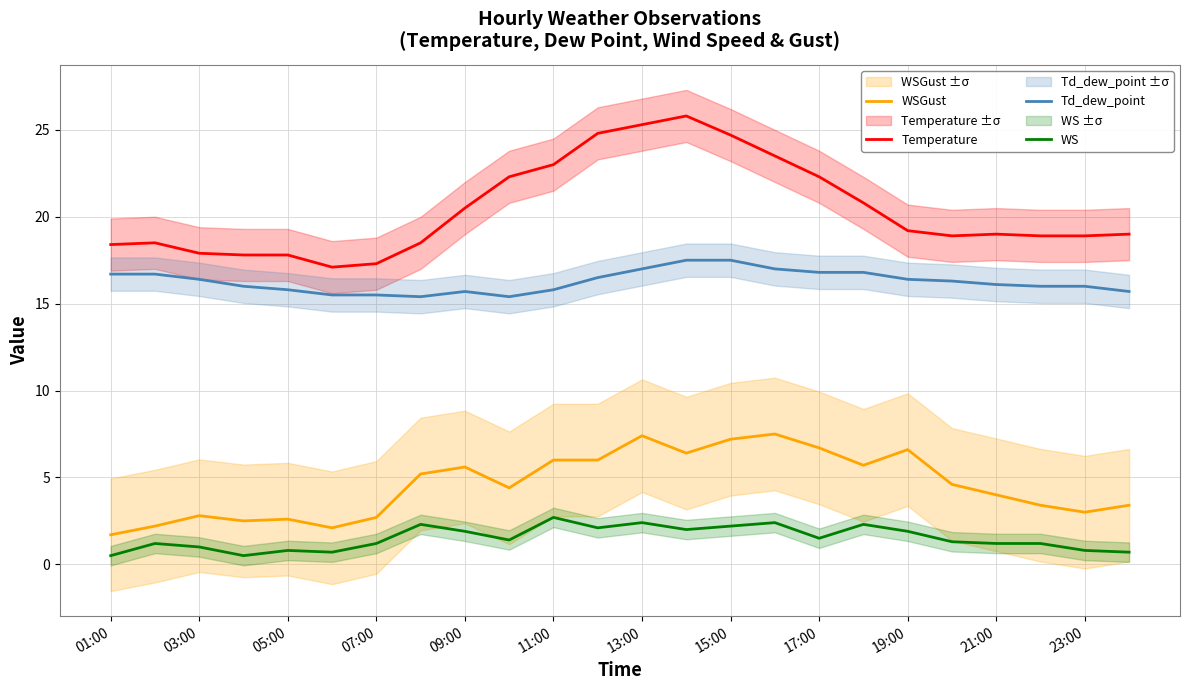

Is the value of Td_dew_point at 11:00 greater than the value of Temperature at 11:00?

No